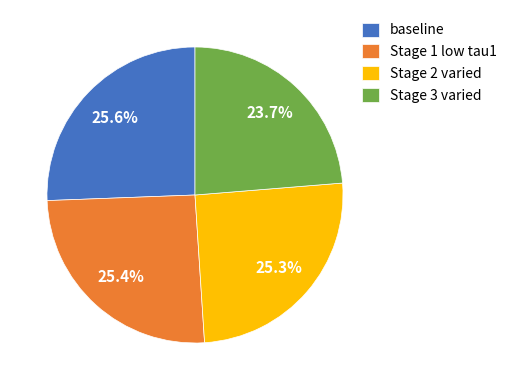

Which slice is the smallest?

Stage 3 varied